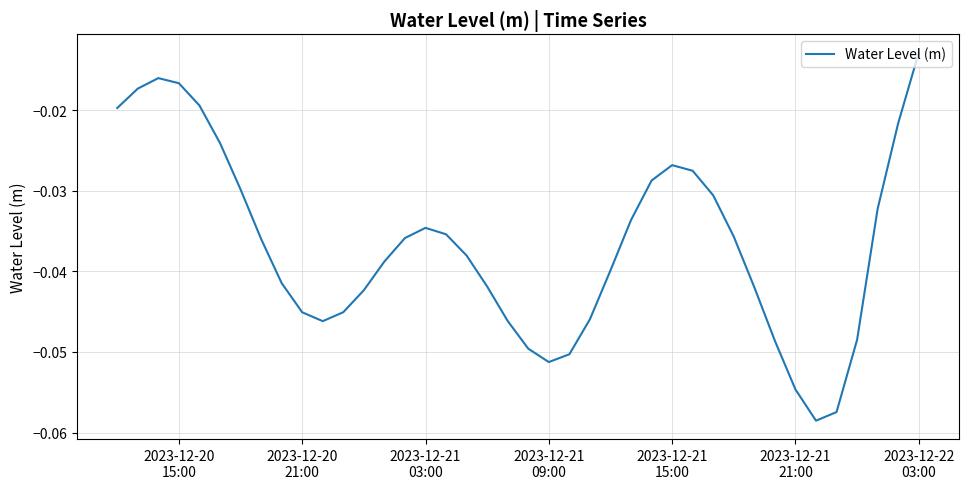

Is this an area chart (filled region under the line)?

No